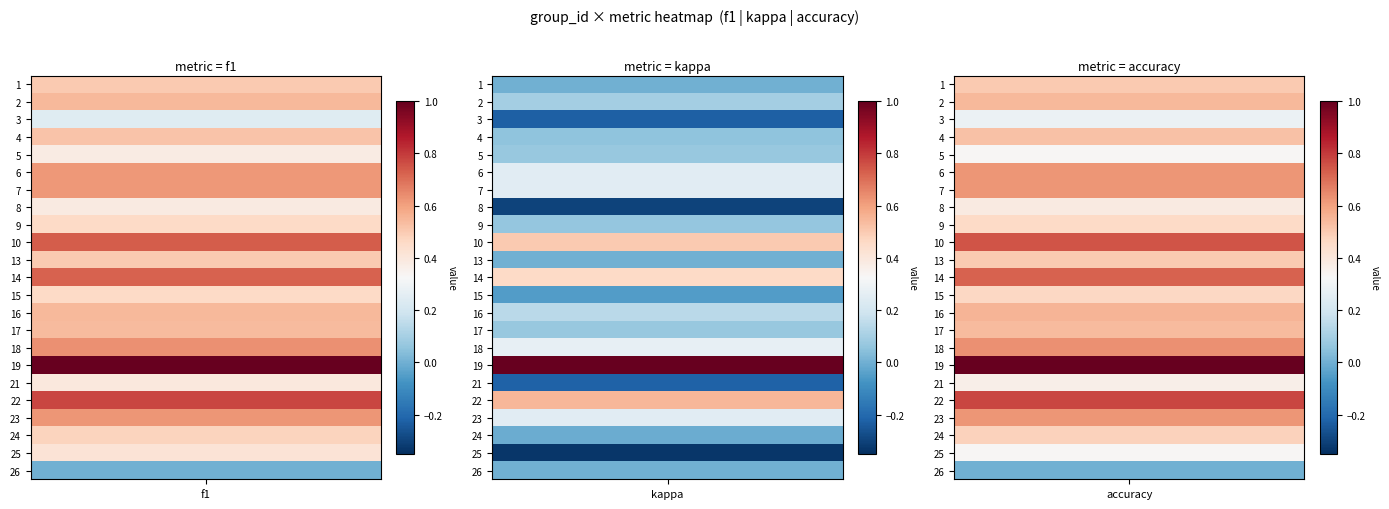

List the series in order of their peak value, highest first.

1, 2, 3